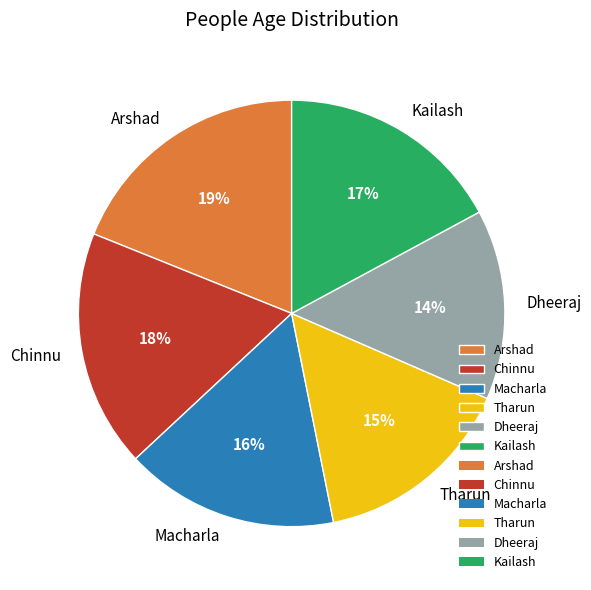

To the nearest percent, what is the average slice percentage?

17%